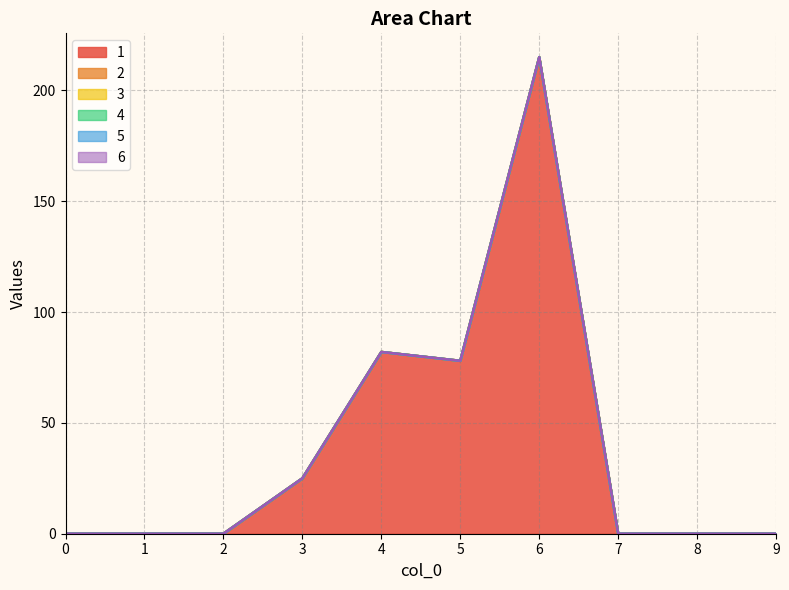

Reading left to right, list all the values displayed in this chart.

1: 0	0	0	25	82	78	215	0	0	0
2: 0	0	0	0	0	0	0	0	0	0
3: 0	0	0	0	0	0	0	0	0	0
4: 0	0	0	0	0	0	0	0	0	0
5: 0	0	0	0	0	0	0	0	0	0
6: 0	0	0	0	0	0	0	0	0	0